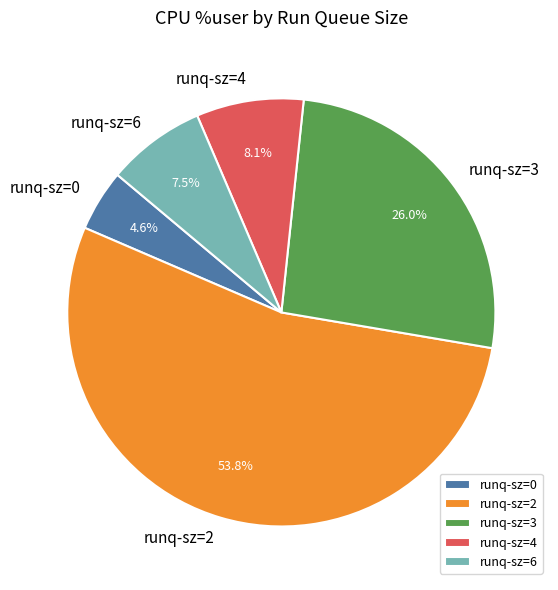

How many slices are in this pie chart?

5